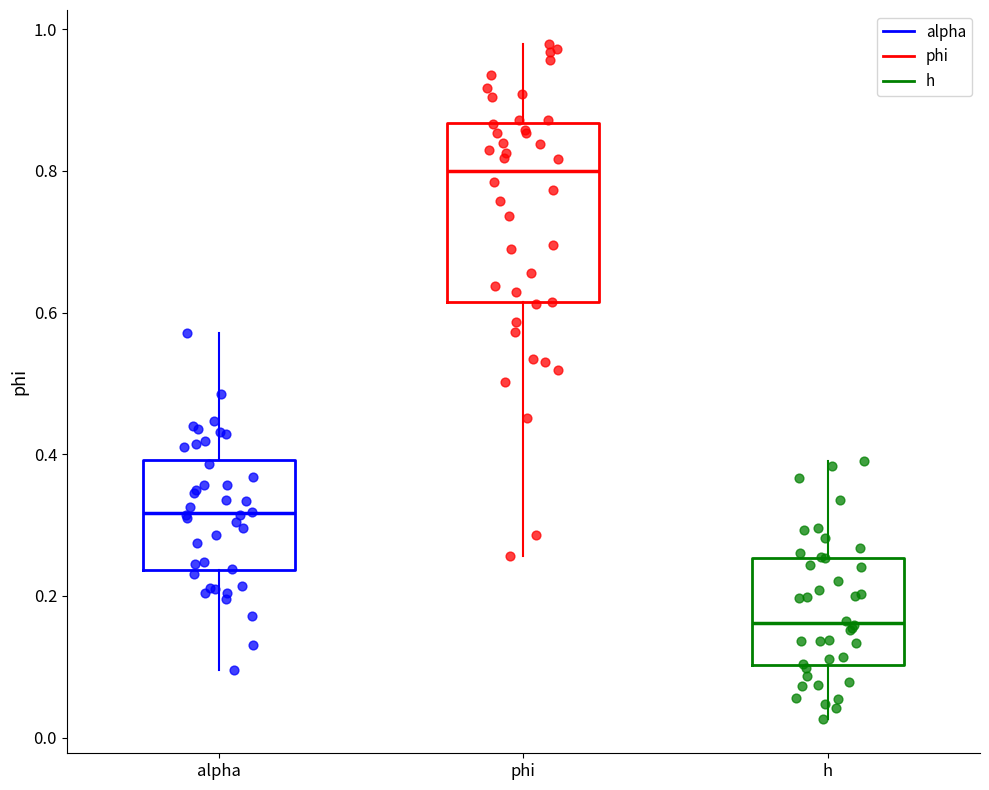

Where is the lower edge of the box for phi on the y-axis? The values are not printed on the chart, so give them approximately, as read against the axis.

0.62